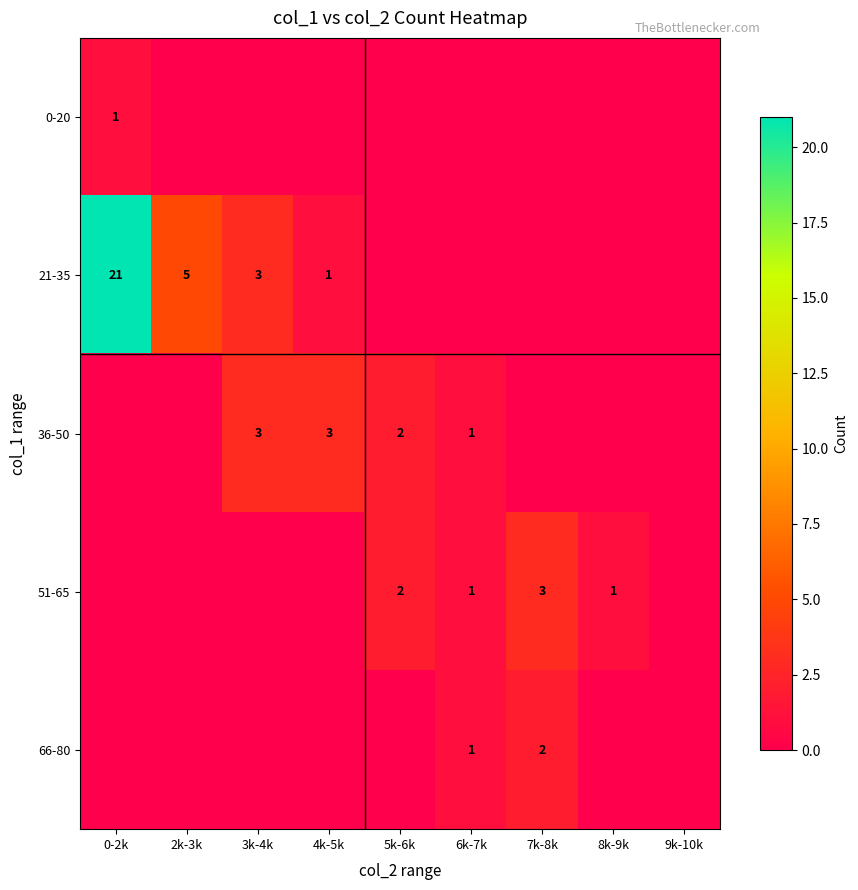

Which label corresponds to the largest value in the chart?

0-2k